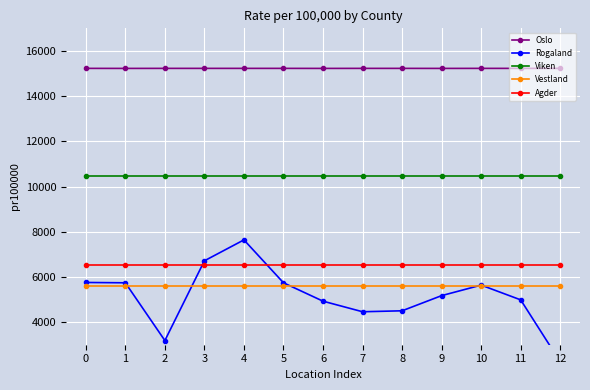

What is the difference between the highest and lowest values at 2?

12043.1